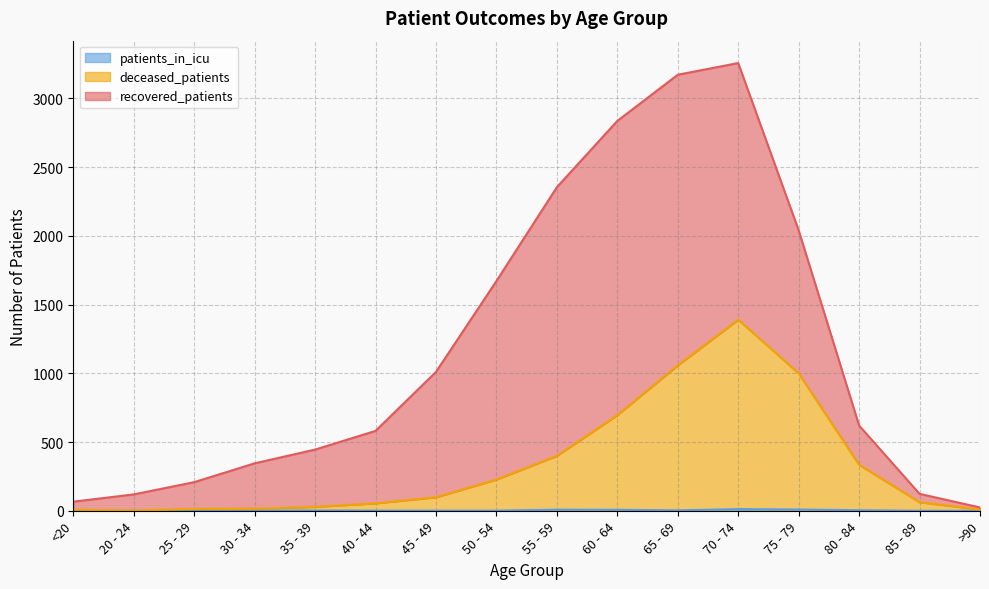

Does the chart have visible grid lines?

Yes